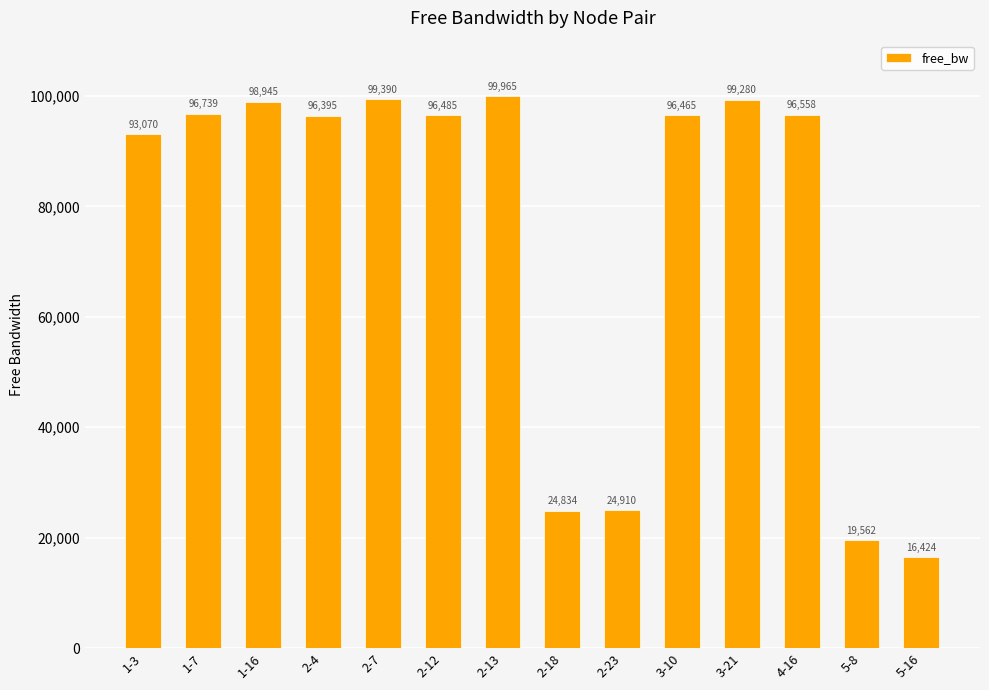

Which has a higher value, 1-16 or 4-16?

1-16